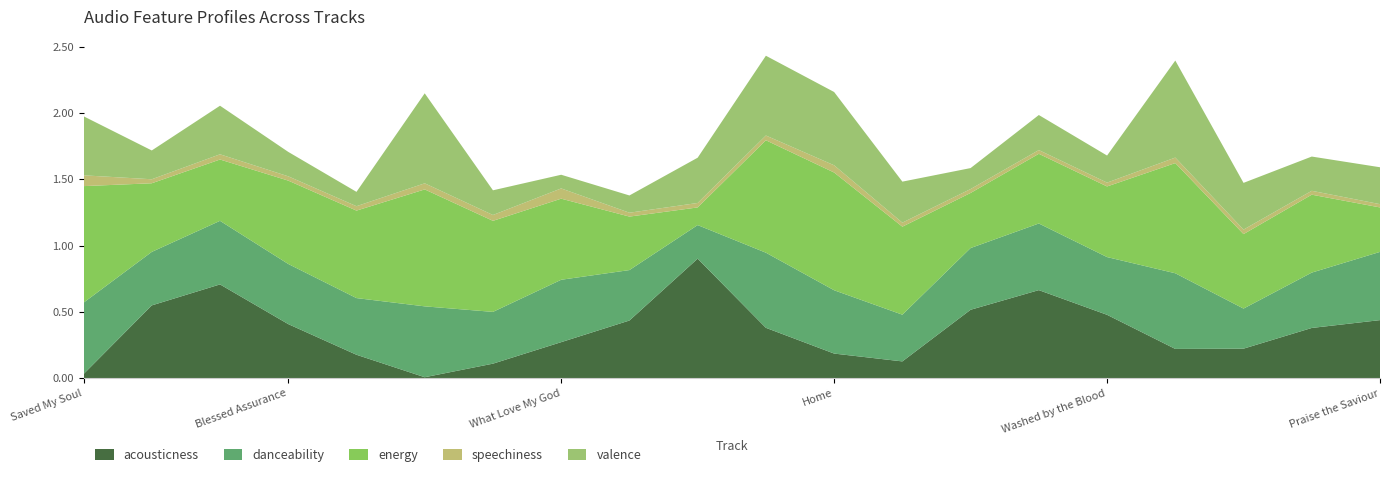

Reading right to left, what are all the values shown in this chart?

acousticness: Praise the Saviour=0.4	There Is Mercy=0.4	Oh the Mighty Hand=0.2	Nothing but the Blood=0.2	Washed by the Blood=0.5	Jerusalem=0.7	Once for All=0.5	Yours Alone=0.1	Home=0.2	The Love of the Father=0.4	Grace=0.9	Shepherd=0.4	What Love My God=0.3	I Want to Know You=0.1	All My Ways=0.0	Good and Gracious King=0.2	Blessed Assurance=0.4	Christ Is Mine Forevermore=0.7	Only a Holy God=0.6	Saved My Soul=0.0
danceability: Praise the Saviour=0.5	There Is Mercy=0.4	Oh the Mighty Hand=0.3	Nothing but the Blood=0.6	Washed by the Blood=0.4	Jerusalem=0.5	Once for All=0.5	Yours Alone=0.4	Home=0.5	The Love of the Father=0.6	Grace=0.3	Shepherd=0.4	What Love My God=0.5	I Want to Know You=0.4	All My Ways=0.5	Good and Gracious King=0.4	Blessed Assurance=0.5	Christ Is Mine Forevermore=0.5	Only a Holy God=0.4	Saved My Soul=0.5
energy: Praise the Saviour=0.3	There Is Mercy=0.6	Oh the Mighty Hand=0.6	Nothing but the Blood=0.8	Washed by the Blood=0.5	Jerusalem=0.5	Once for All=0.4	Yours Alone=0.7	Home=0.9	The Love of the Father=0.8	Grace=0.1	Shepherd=0.4	What Love My God=0.6	I Want to Know You=0.7	All My Ways=0.9	Good and Gracious King=0.7	Blessed Assurance=0.6	Christ Is Mine Forevermore=0.5	Only a Holy God=0.5	Saved My Soul=0.9
speechiness: Praise the Saviour=0.0	There Is Mercy=0.0	Oh the Mighty Hand=0.0	Nothing but the Blood=0.0	Washed by the Blood=0.0	Jerusalem=0.0	Once for All=0.0	Yours Alone=0.0	Home=0.1	The Love of the Father=0.0	Grace=0.0	Shepherd=0.0	What Love My God=0.1	I Want to Know You=0.0	All My Ways=0.0	Good and Gracious King=0.0	Blessed Assurance=0.0	Christ Is Mine Forevermore=0.0	Only a Holy God=0.0	Saved My Soul=0.1
valence: Praise the Saviour=0.3	There Is Mercy=0.3	Oh the Mighty Hand=0.4	Nothing but the Blood=0.7	Washed by the Blood=0.2	Jerusalem=0.3	Once for All=0.2	Yours Alone=0.3	Home=0.6	The Love of the Father=0.6	Grace=0.3	Shepherd=0.1	What Love My God=0.1	I Want to Know You=0.2	All My Ways=0.7	Good and Gracious King=0.1	Blessed Assurance=0.2	Christ Is Mine Forevermore=0.4	Only a Holy God=0.2	Saved My Soul=0.4